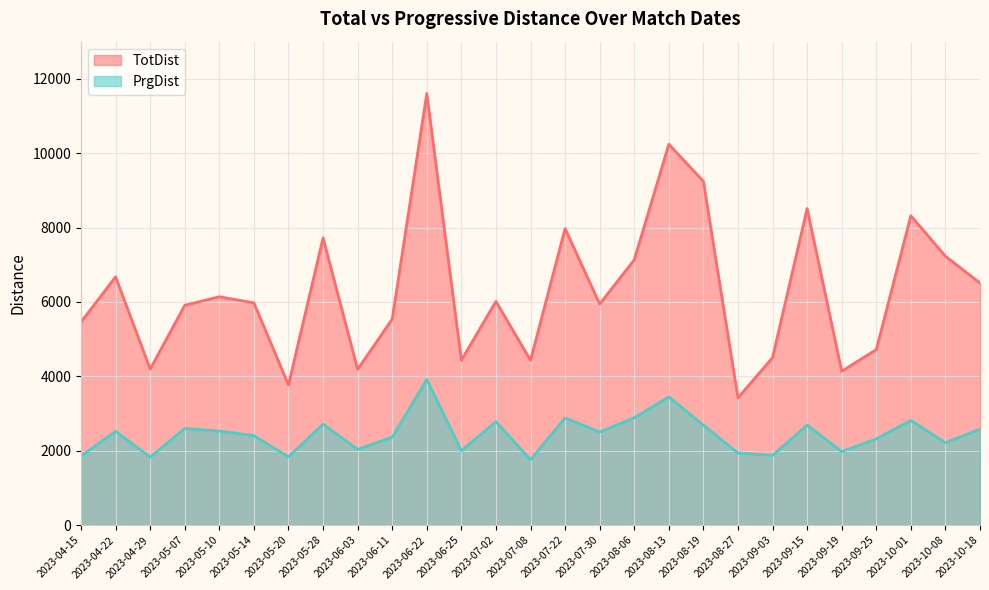

Rank the series at 2023-07-30 from lowest to highest value.

PrgDist, TotDist